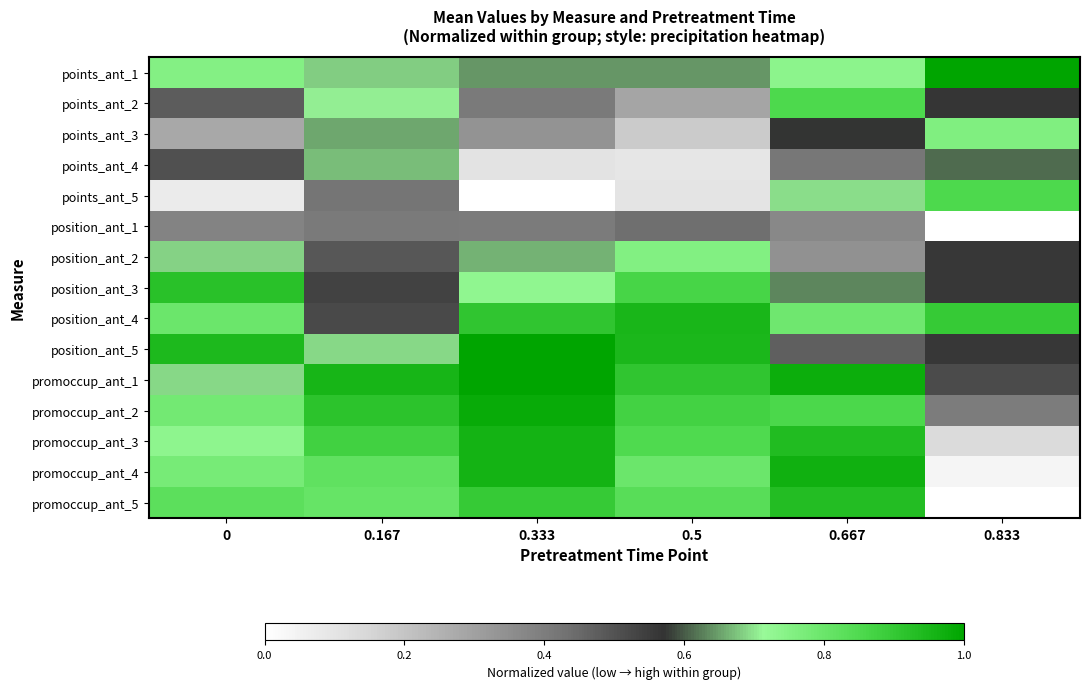

How many series are shown in this chart?

15